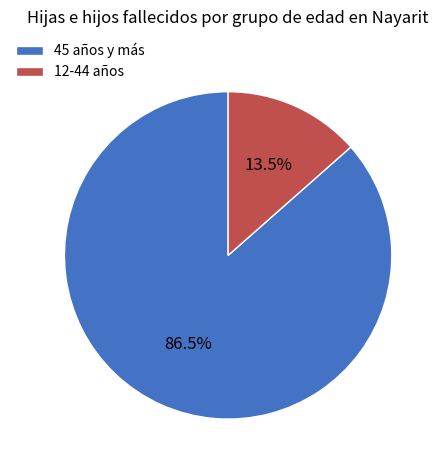

Which category accounts for the majority?

45 años y más